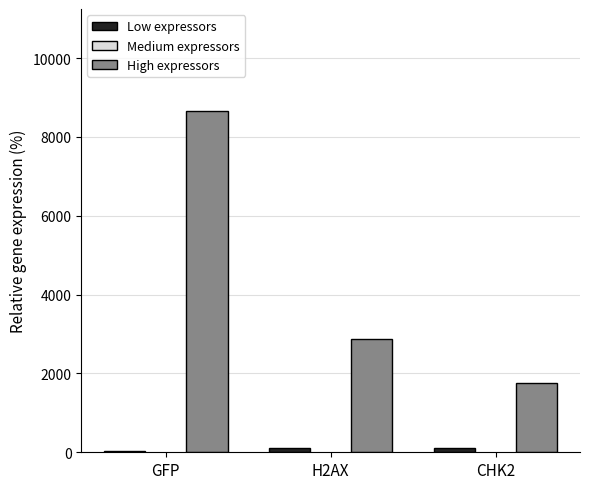

Which series changed the most between GFP and CHK2?

High expressors